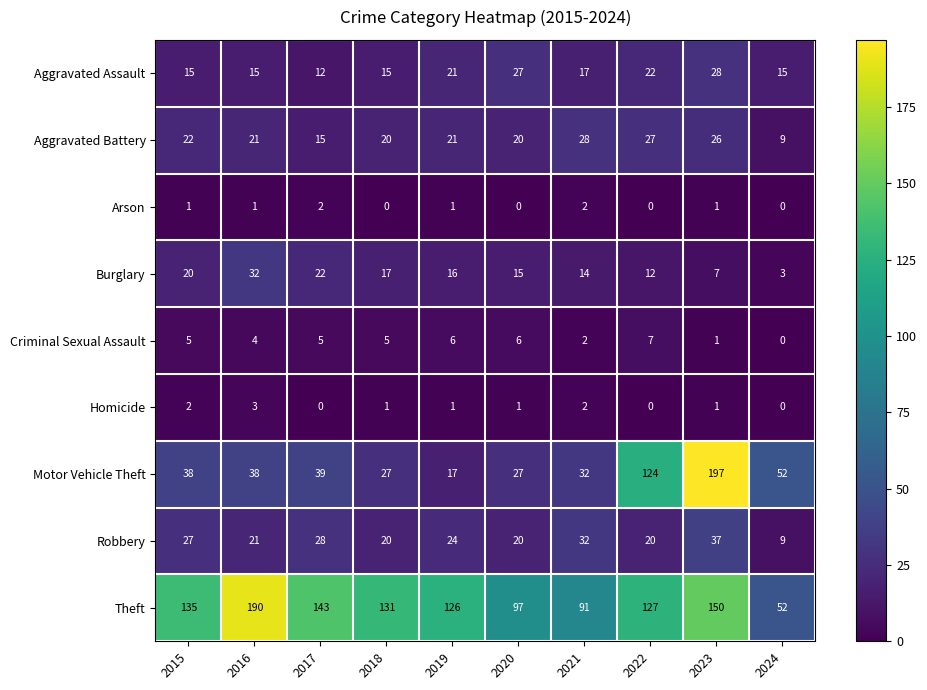

What is the sum of all Motor Vehicle Theft values?

591